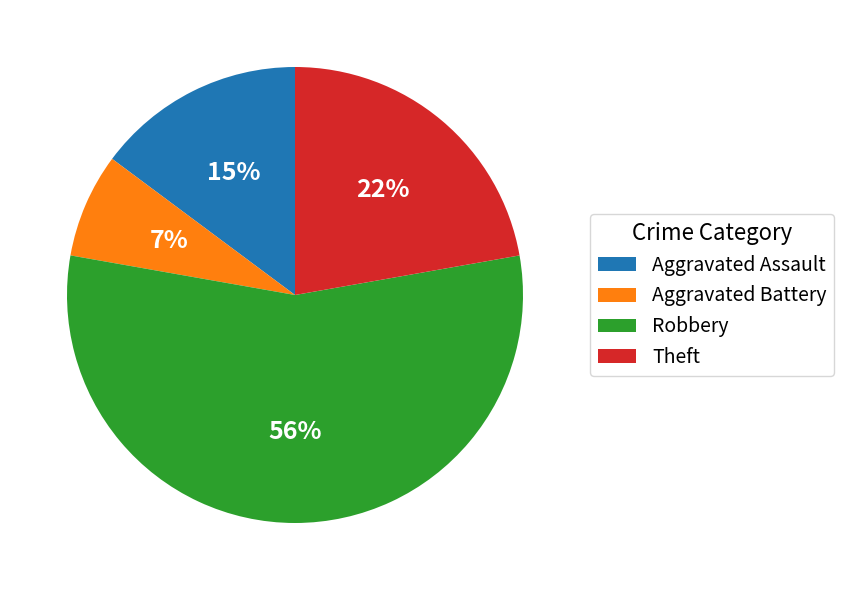

To the nearest percent, what is the combined percentage of Robbery and Aggravated Battery?

63%